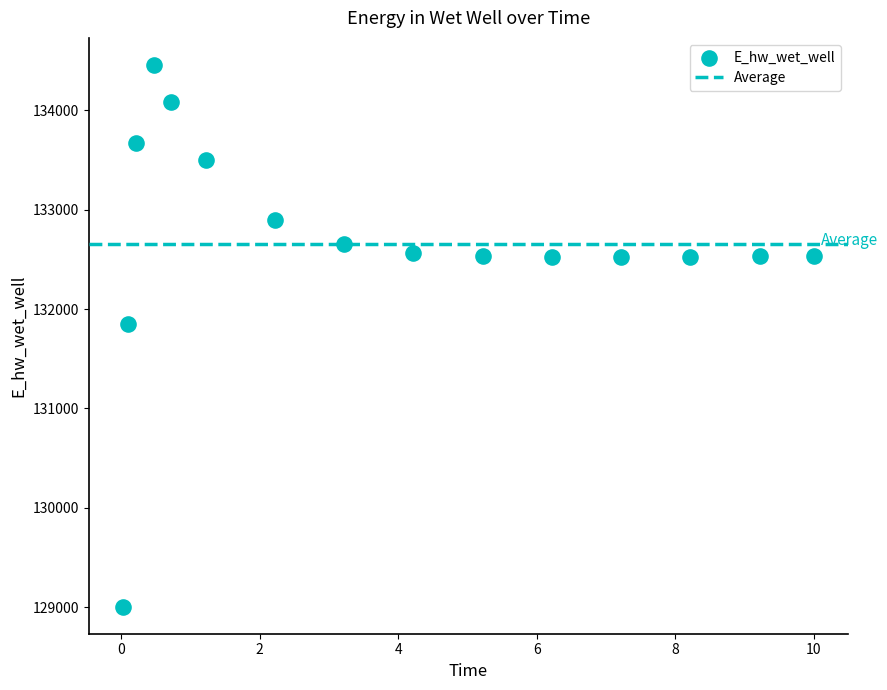

What is the range of Y values (max minus min)?

5449.5